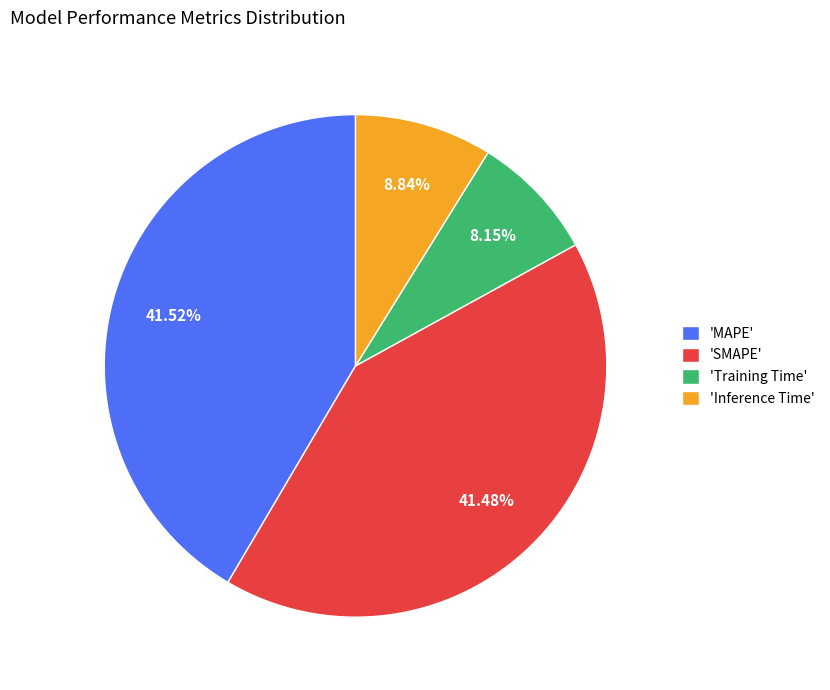

Which has a higher value, 'MAPE' or 'Inference Time'?

'MAPE'